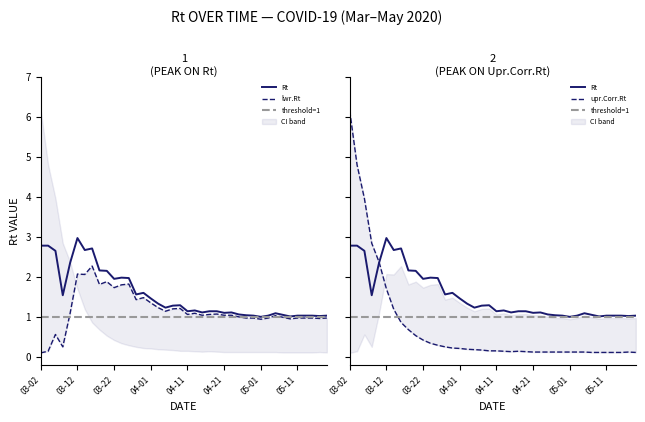

What is the value of the Rt point at the 23rd from the left?

1.1